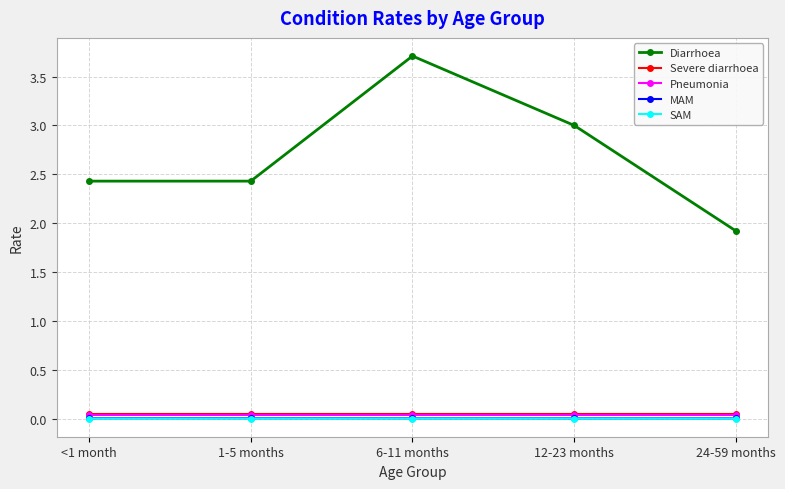

Between 1-5 months and 6-11 months, which series saw the biggest shift?

Diarrhoea